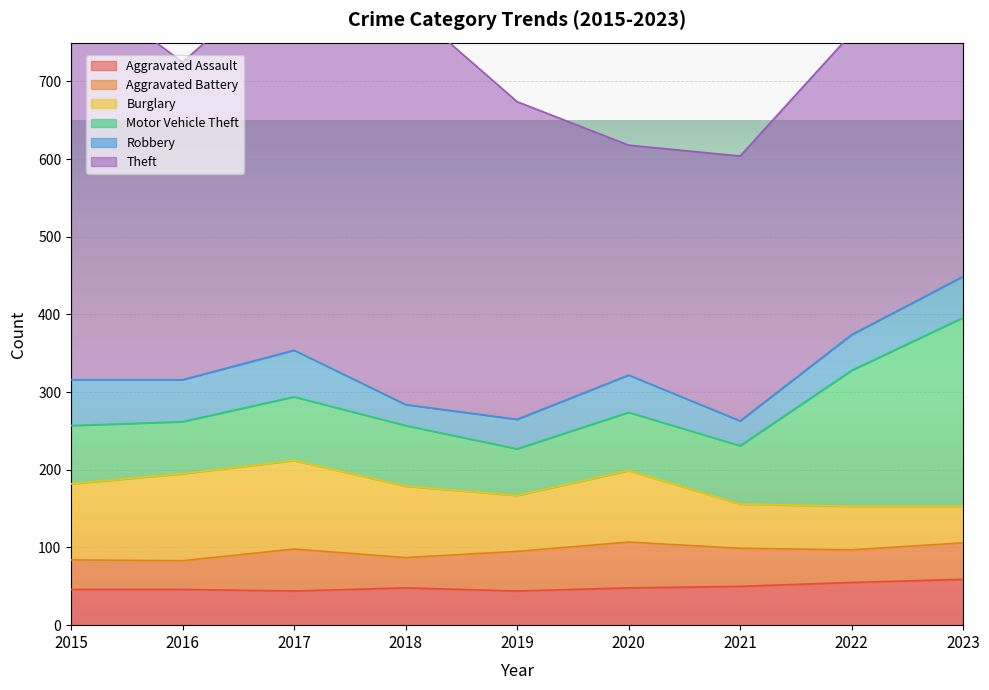

Which series has the widest spread of values?

Theft